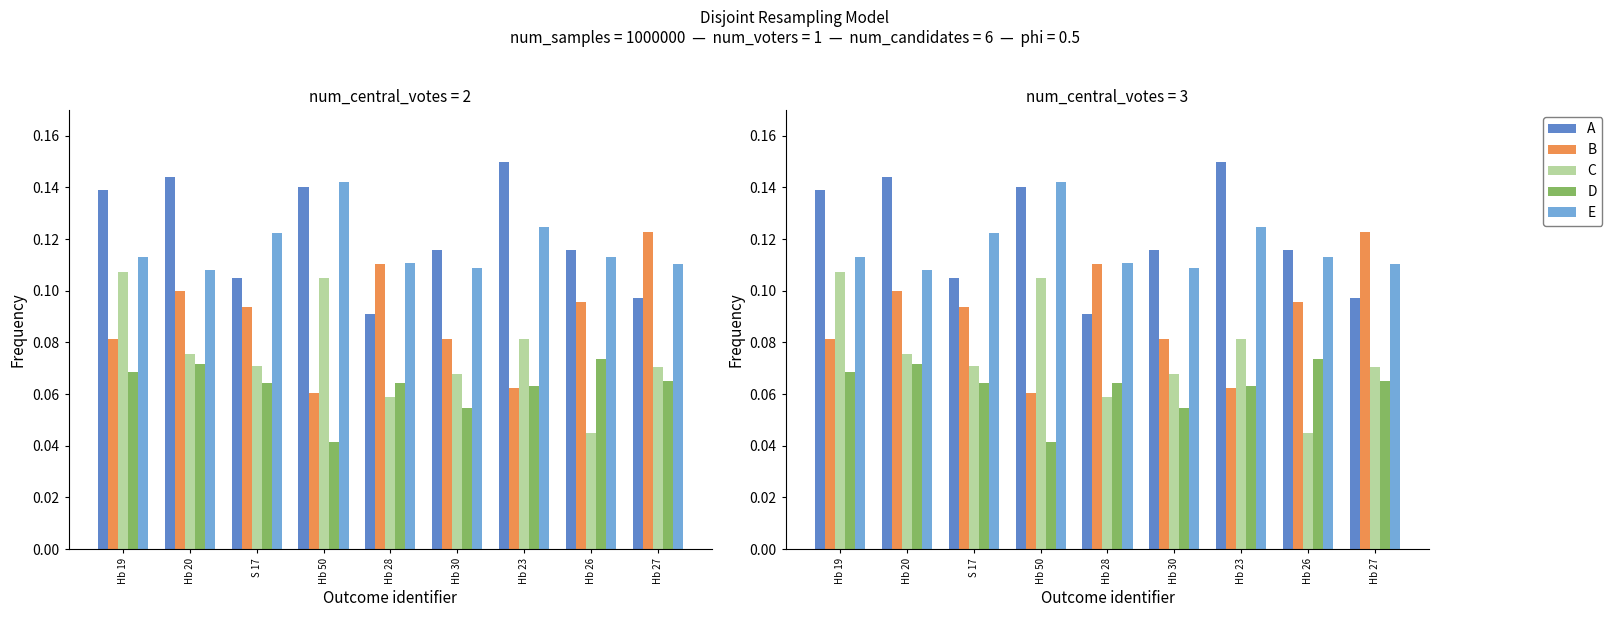

True or false: B has a value of 0.1 at Hb 27.

True